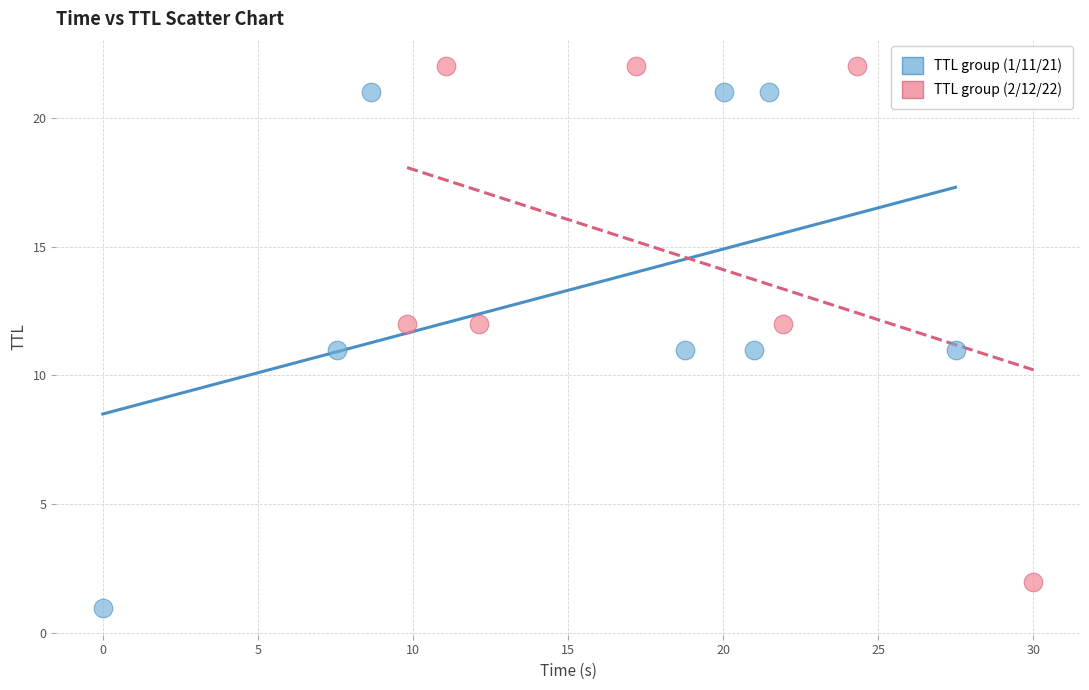

Which series reaches the maximum Y coordinate?

TTL group (2/12/22)